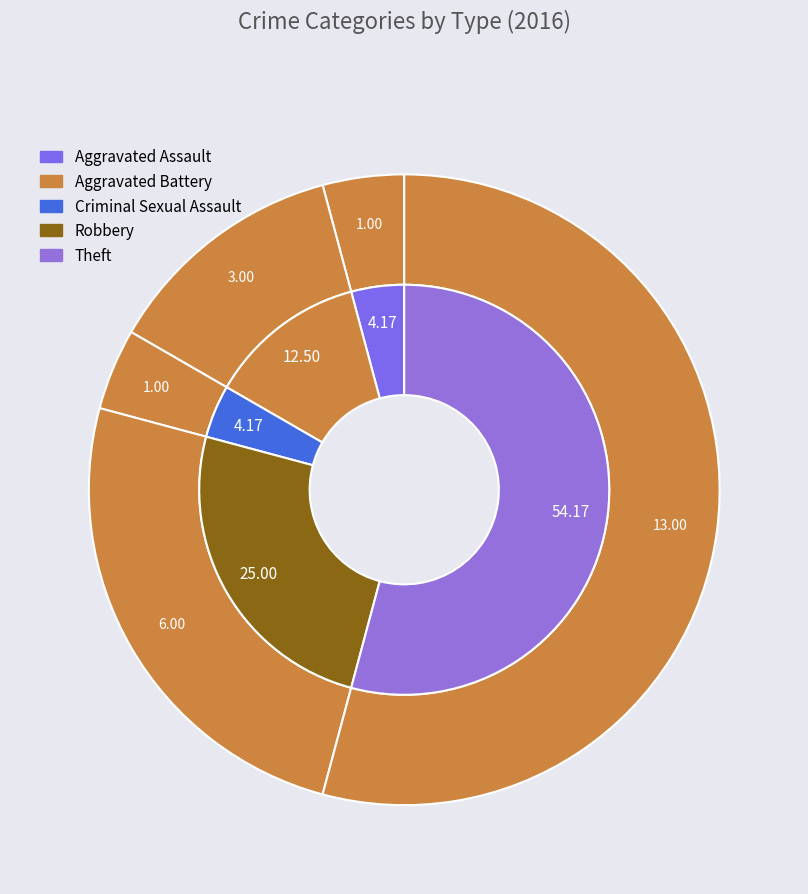

What is the largest slice in the pie chart?

Theft